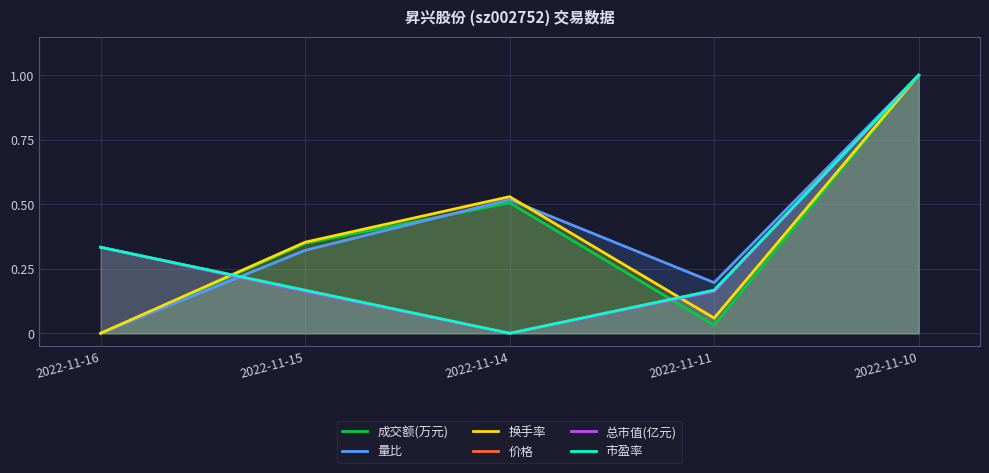

Between 2022-11-14 and 2022-11-11, which series saw the biggest shift?

成交额(万元)